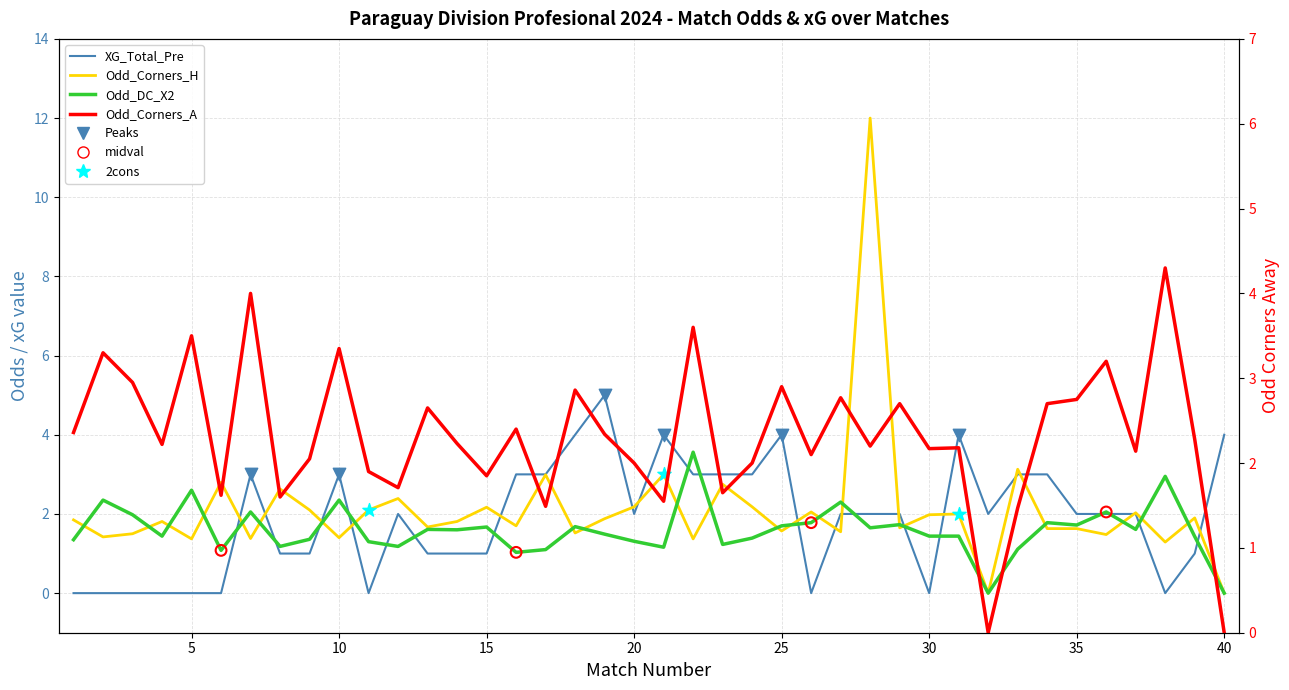

What is the total value across all series at 31?

9.6